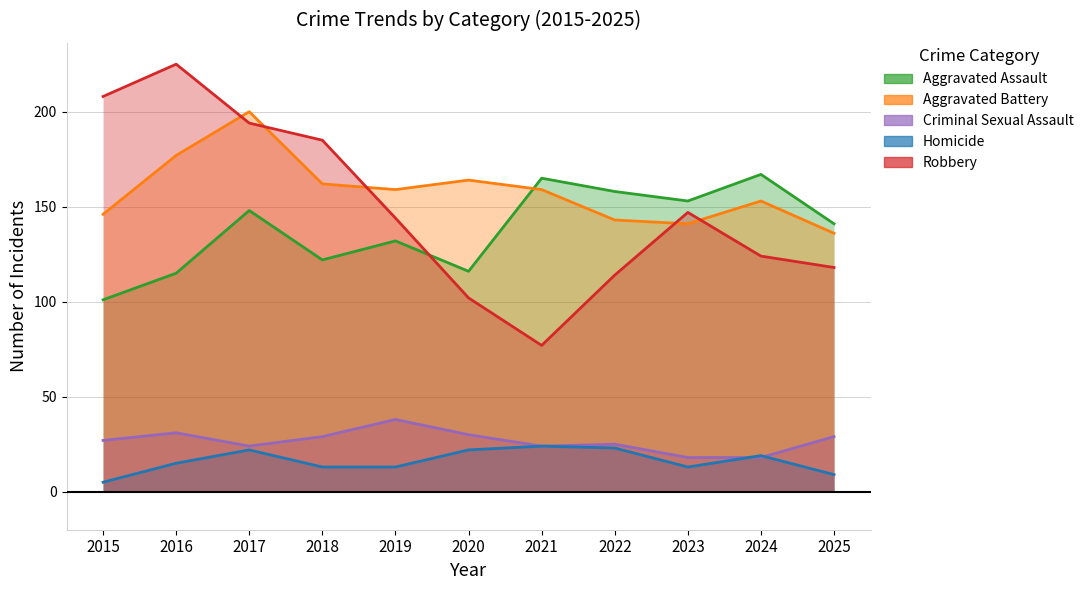

What is the average value of the Homicide series?

16